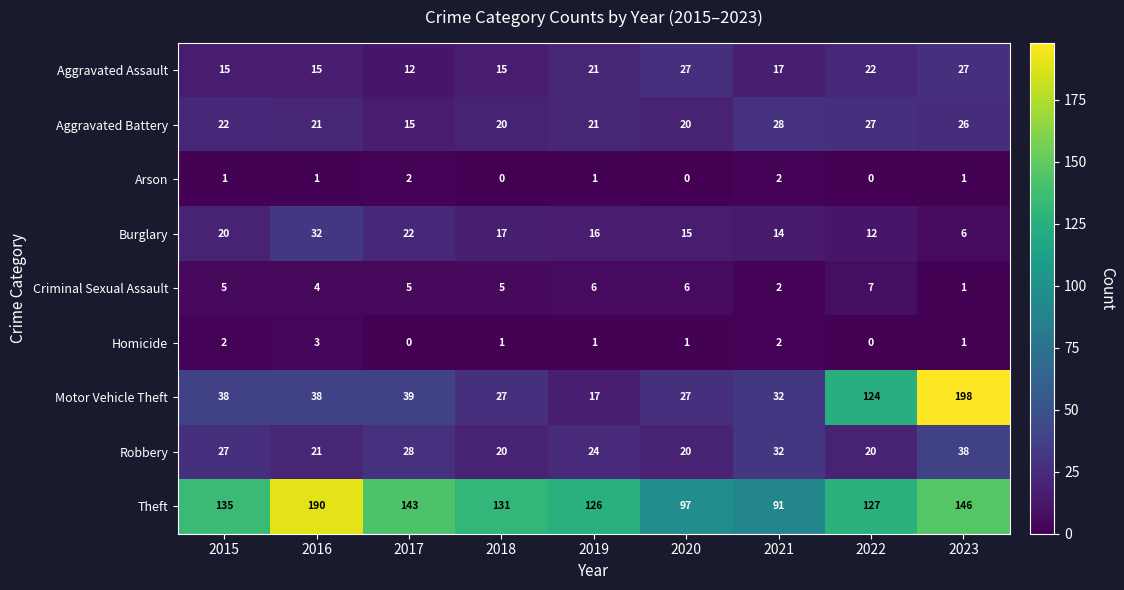

Where does the Aggravated Assault series first go above 17?

2019